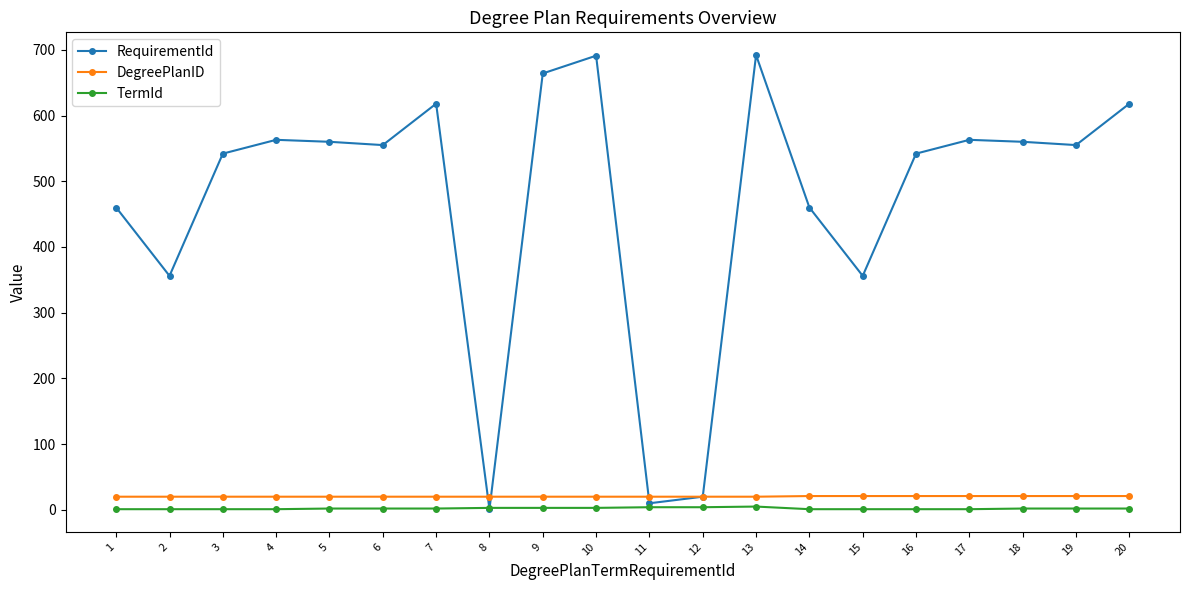

What is the maximum value shown in the chart?

692